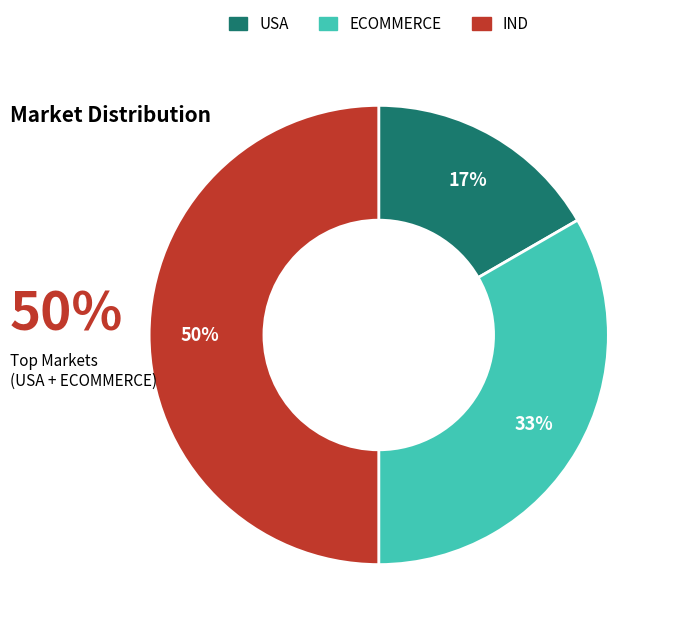

Combined, do USA and IND account for over 50%?

Yes